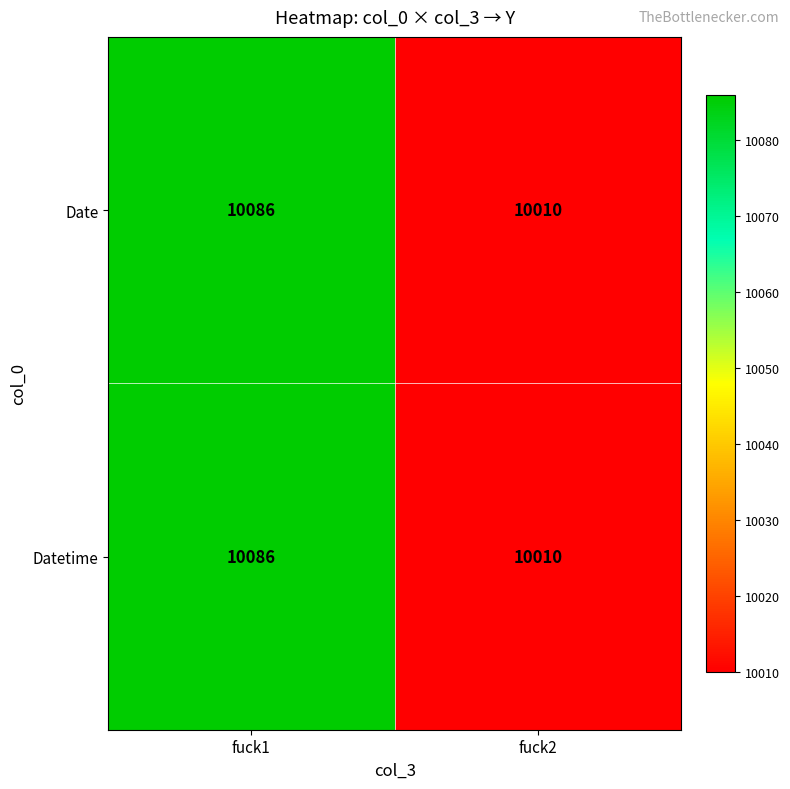

Rank the categories by Date value from lowest to highest.

fuck2, fuck1